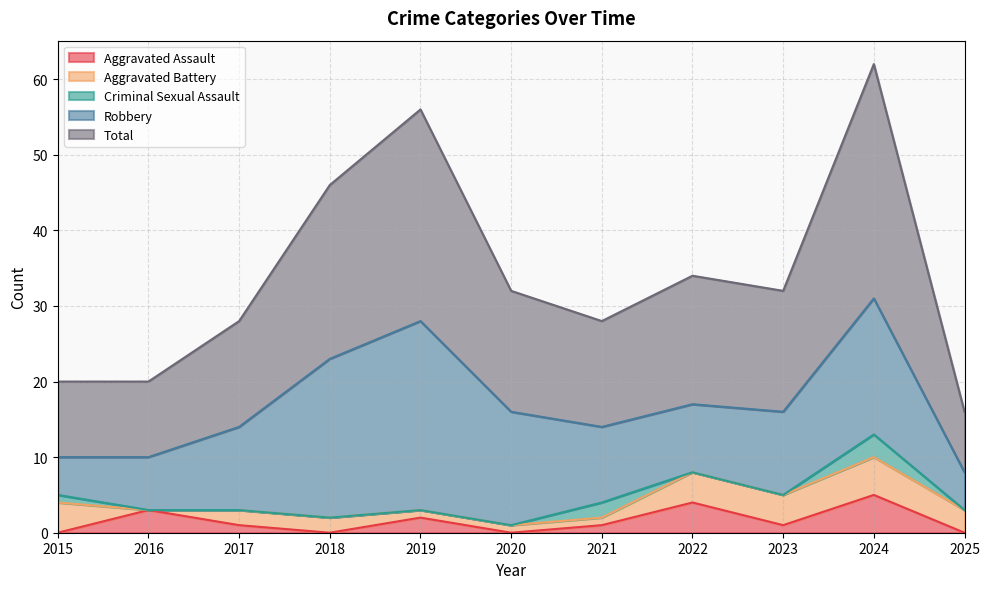

What is the value of the Aggravated Battery point at the 11th from the left?

3